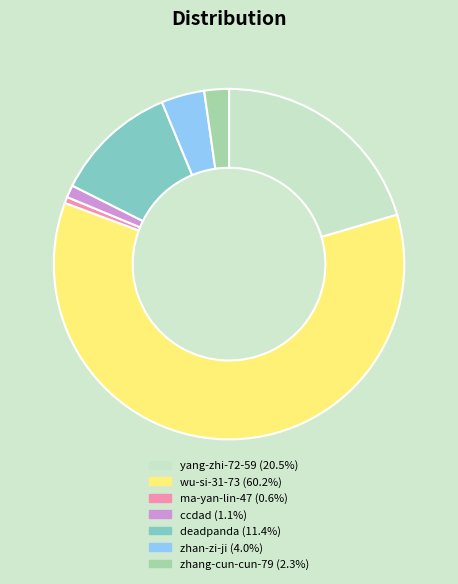

Is there any slice that represents more than half of the pie?

Yes